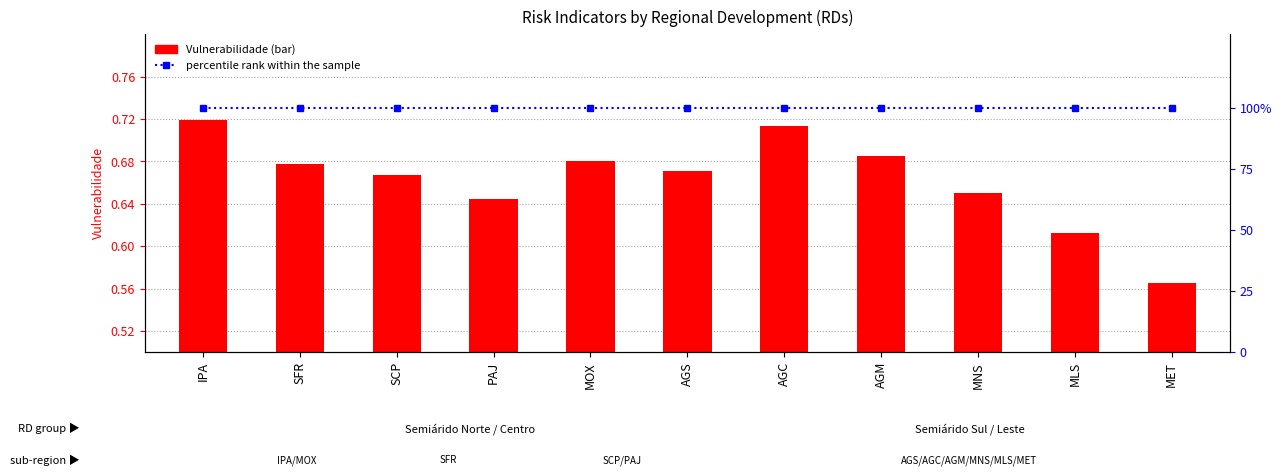

The percentile rank within the sample series shows 177.2 at MLS. True or false?

False